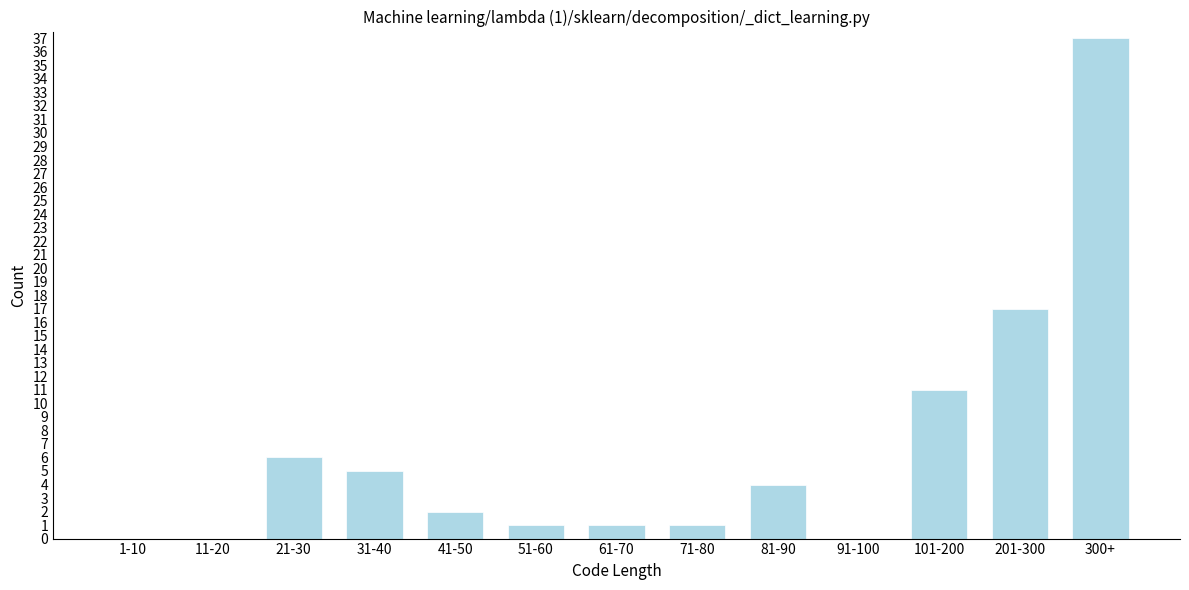

Reading right to left, what are all the values shown in this chart?

300+=37	201-300=17	101-200=11	91-100=0	81-90=4	71-80=1	61-70=1	51-60=1	41-50=2	31-40=5	21-30=6	11-20=0	1-10=0